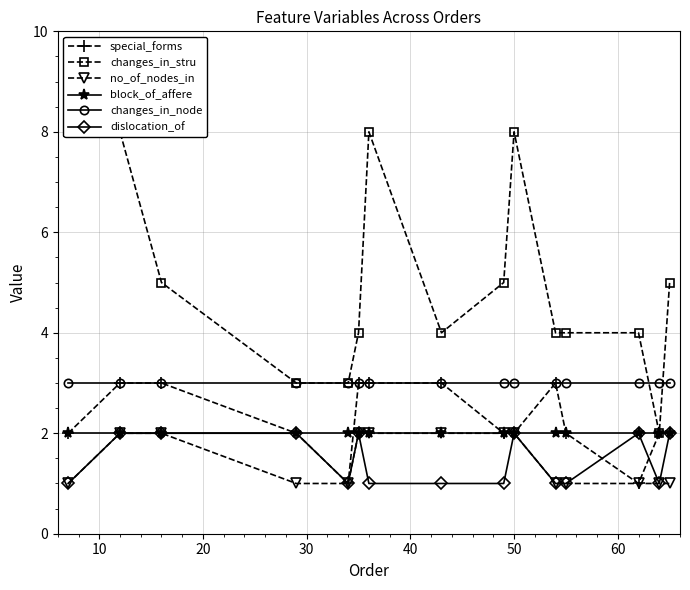

What is the value of the changes_in_node point at the 5th from the left?

3